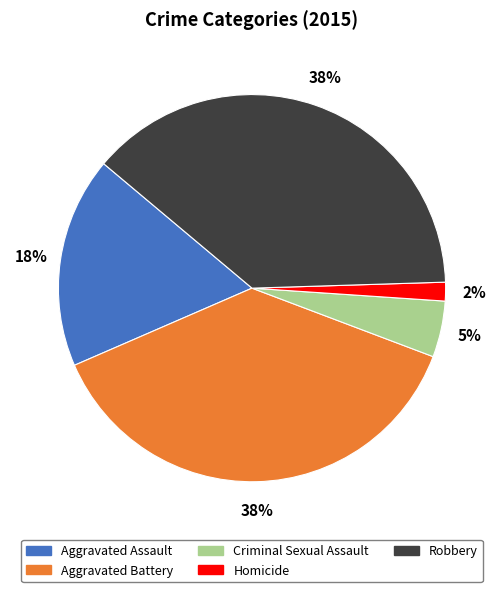

Is the sum of Criminal Sexual Assault and Robbery greater than half?

No